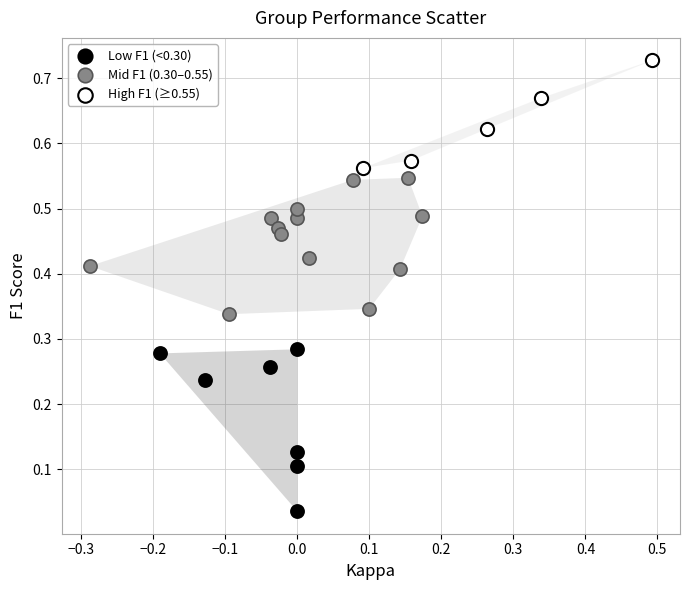

Which series contains the highest Y value?

High F1 (≥0.55)